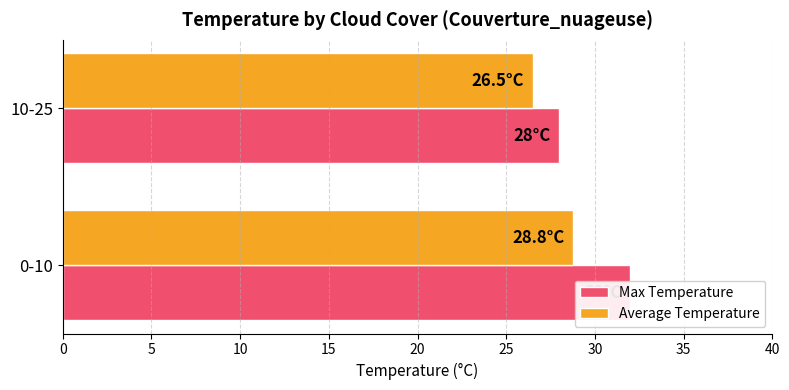

Does the chart contain any negative values?

No